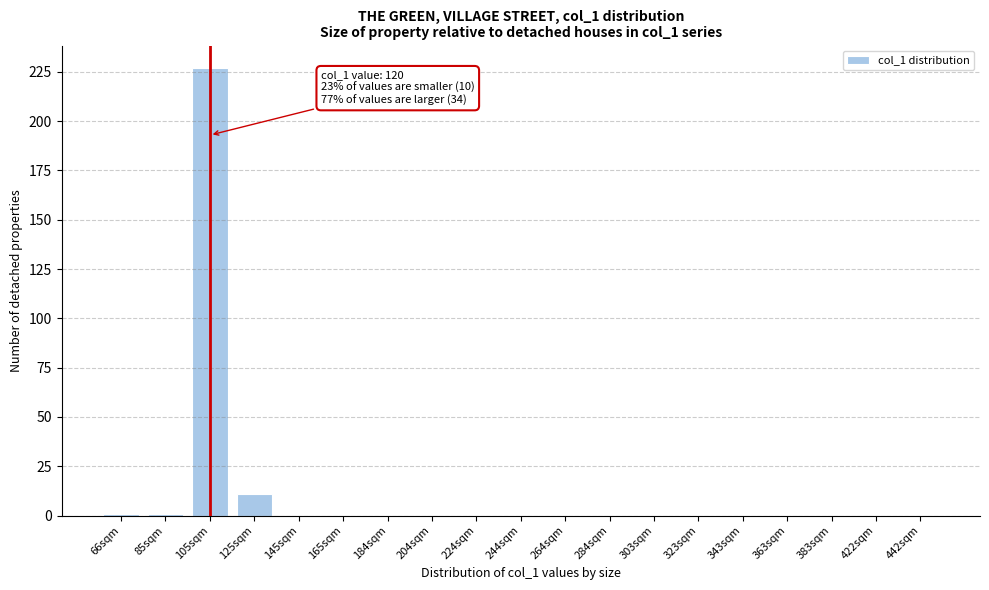

Reading left to right, list all the values displayed in this chart.

66sqm=1	85sqm=1	105sqm=227	125sqm=11	145sqm=0	165sqm=0	184sqm=0	204sqm=0	224sqm=0	244sqm=0	264sqm=0	284sqm=0	303sqm=0	323sqm=0	343sqm=0	363sqm=0	383sqm=0	422sqm=0	442sqm=0